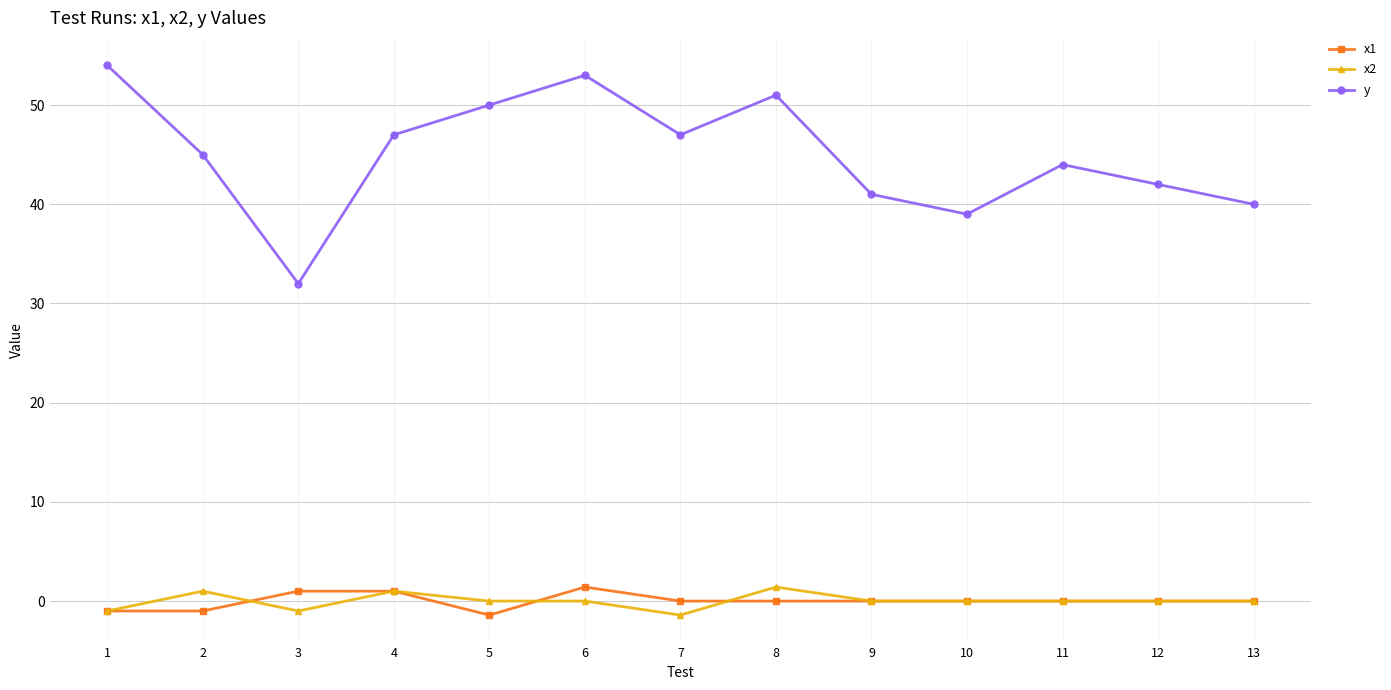

At which category is the sum across all series the highest?

6